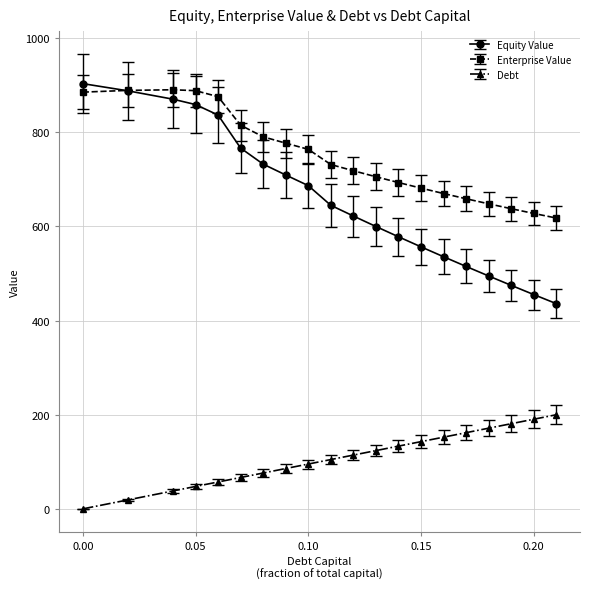

What is the value of the Enterprise Value point at the 2nd from the left?

889.2